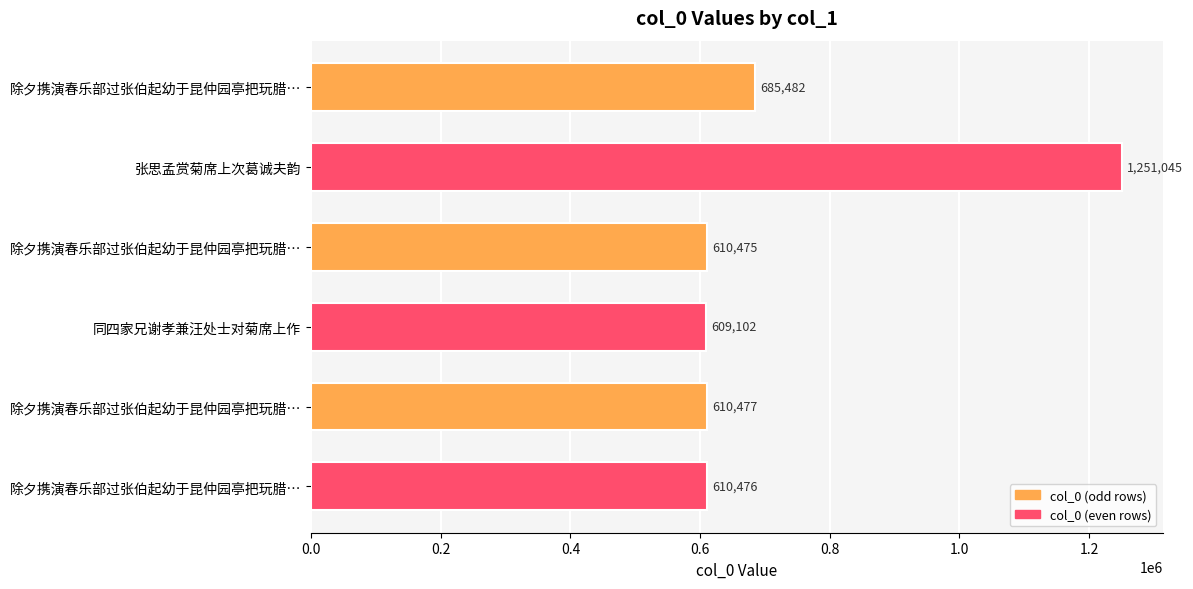

How many bars are there in total?

6